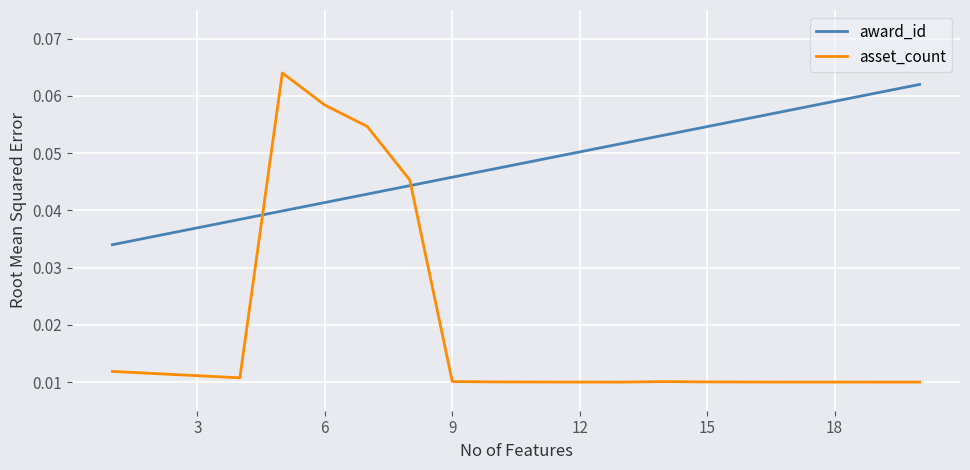

Rank the series by their average value, from highest to lowest.

award_id, asset_count